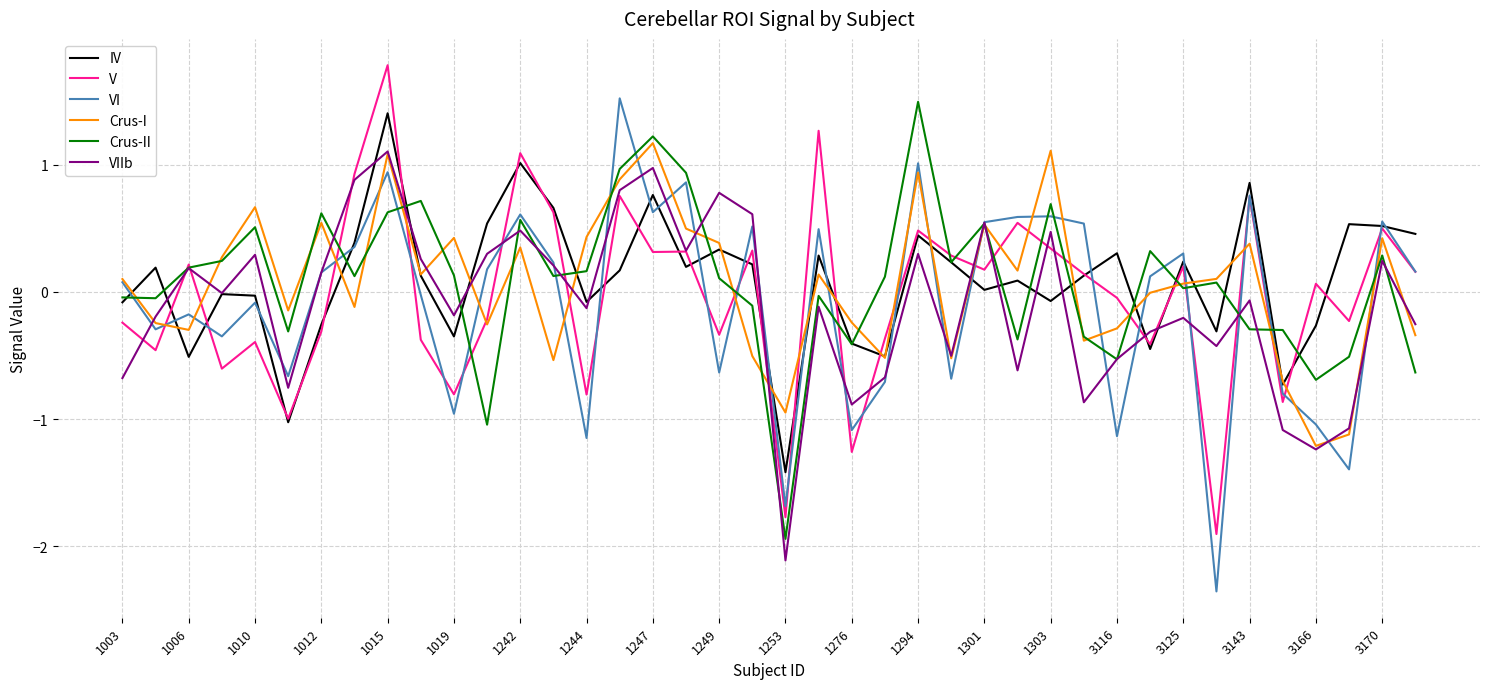

Which series has the largest range (max minus min)?

VI